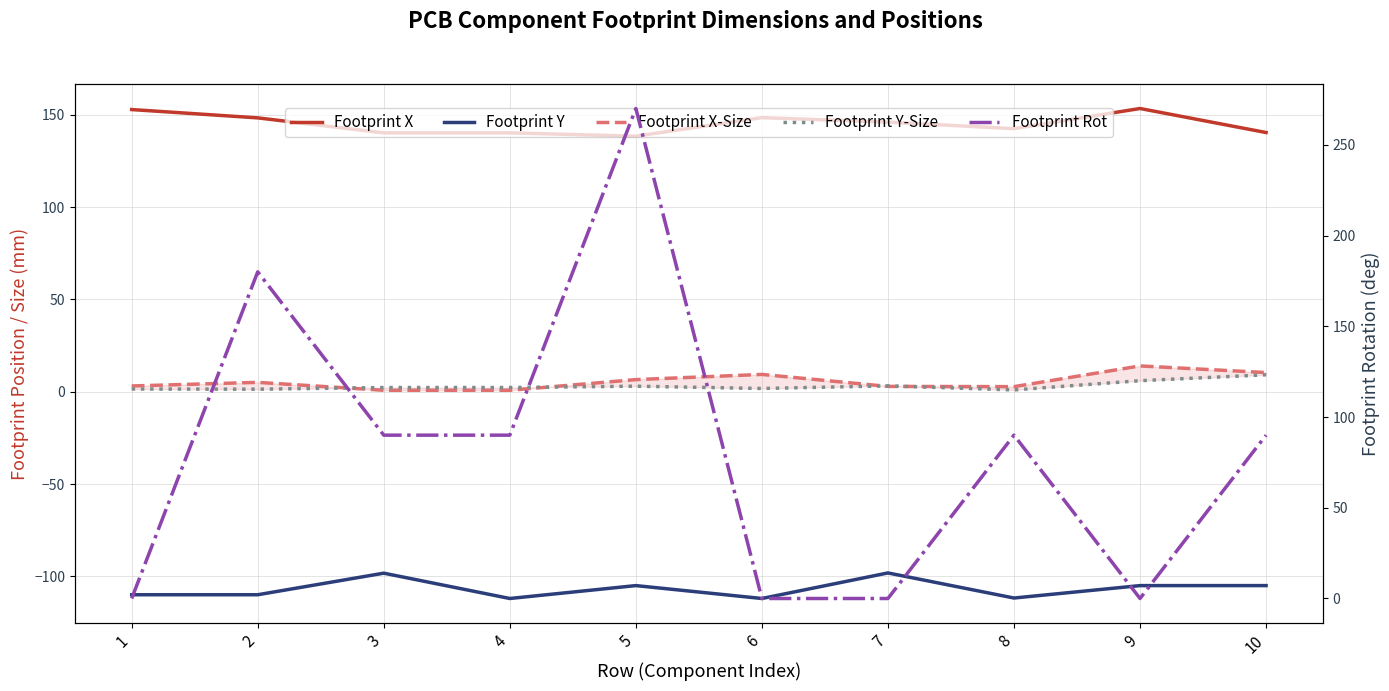

Is this an area chart (filled region under the line)?

No